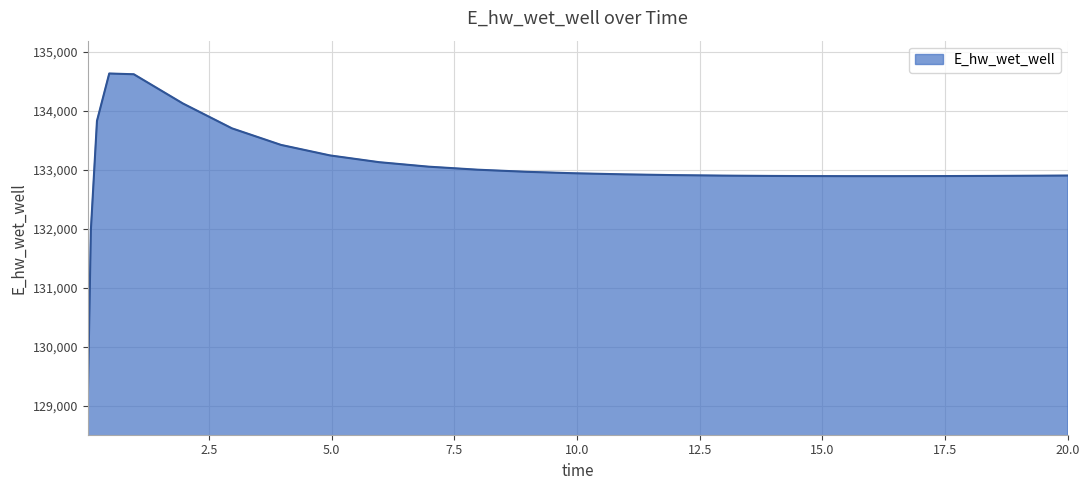

What is the minimum value shown in the chart?

129070.3